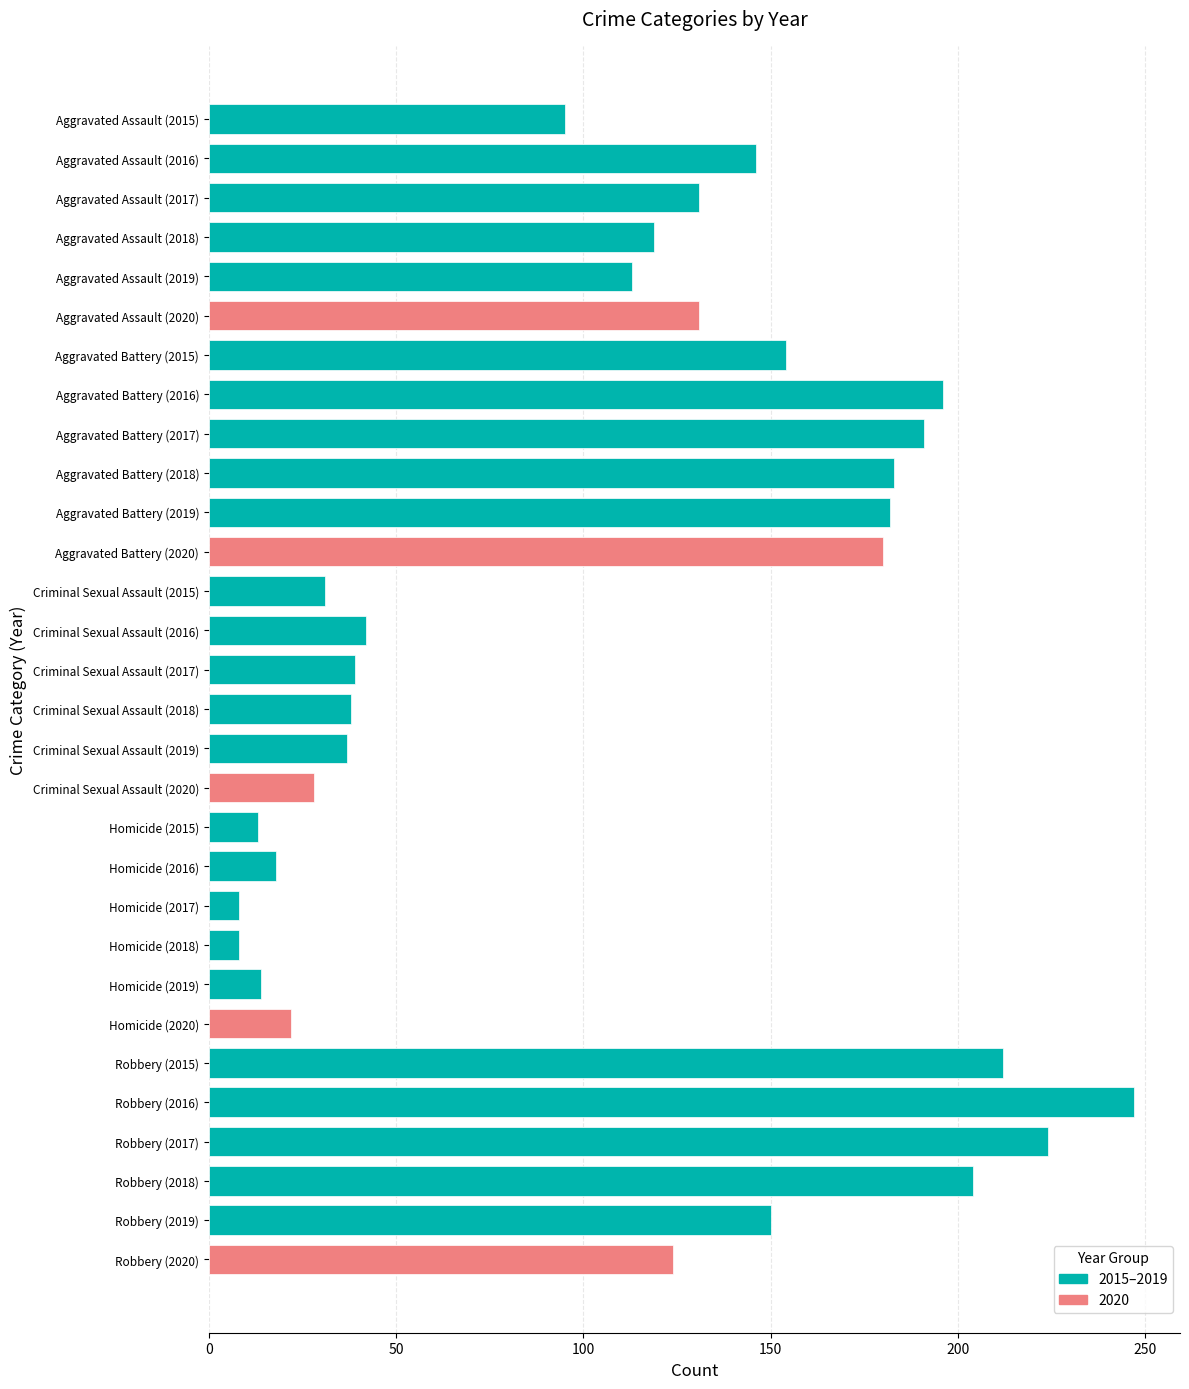

How many data points are less than 124?

15